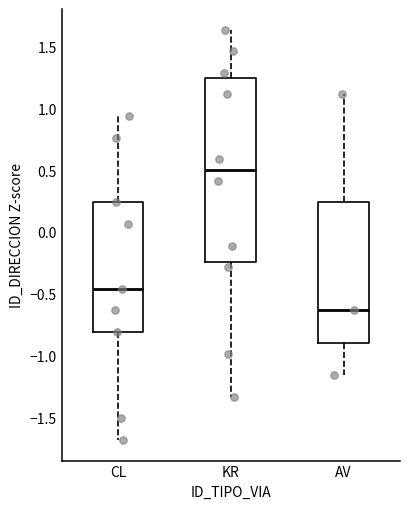

Reading left to right, transcribe this box plot: for each box, give where its median line is, the range the box spans, and where its two whiskers end, as read against the y-axis. The values are not printed on the chart, so give them approximately, as read against the axis.

CL: median -0.45, box -0.80 to 0.25, whiskers -1.70 to 0.95
KR: median 0.50, box -0.25 to 1.25, whiskers -1.35 to 1.65
AV: median -0.65, box -0.90 to 0.25, whiskers -1.15 to 1.10